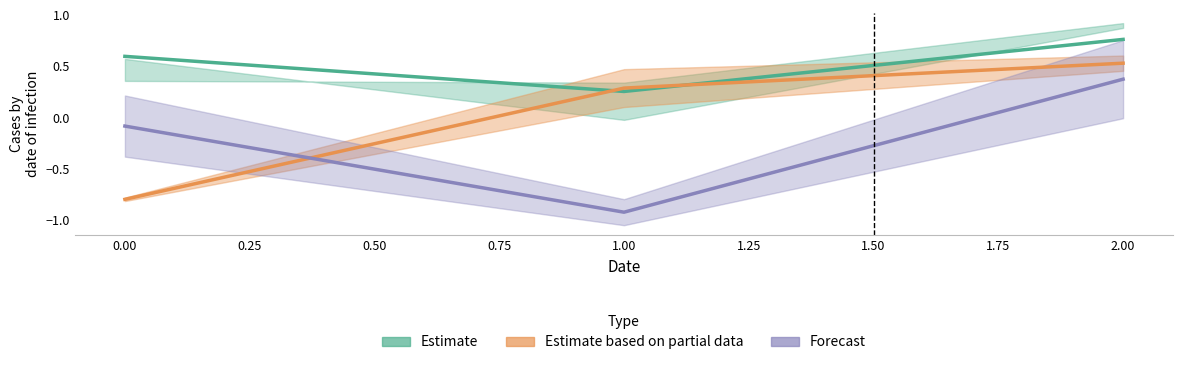

At how many categories does at least one series exceed 0?

3